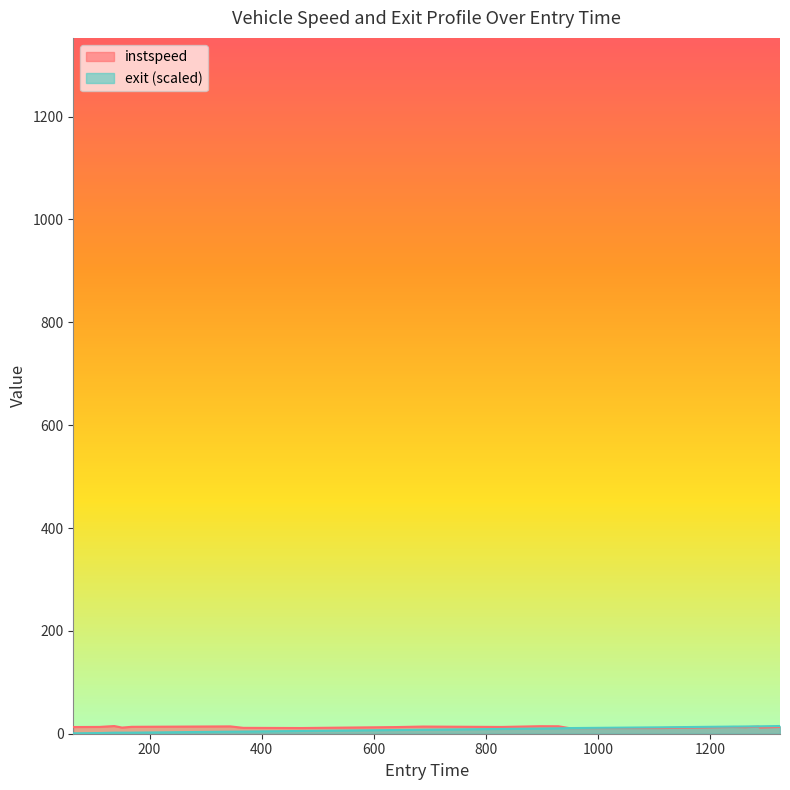

How many interior local valleys does the instspeed series have?

6